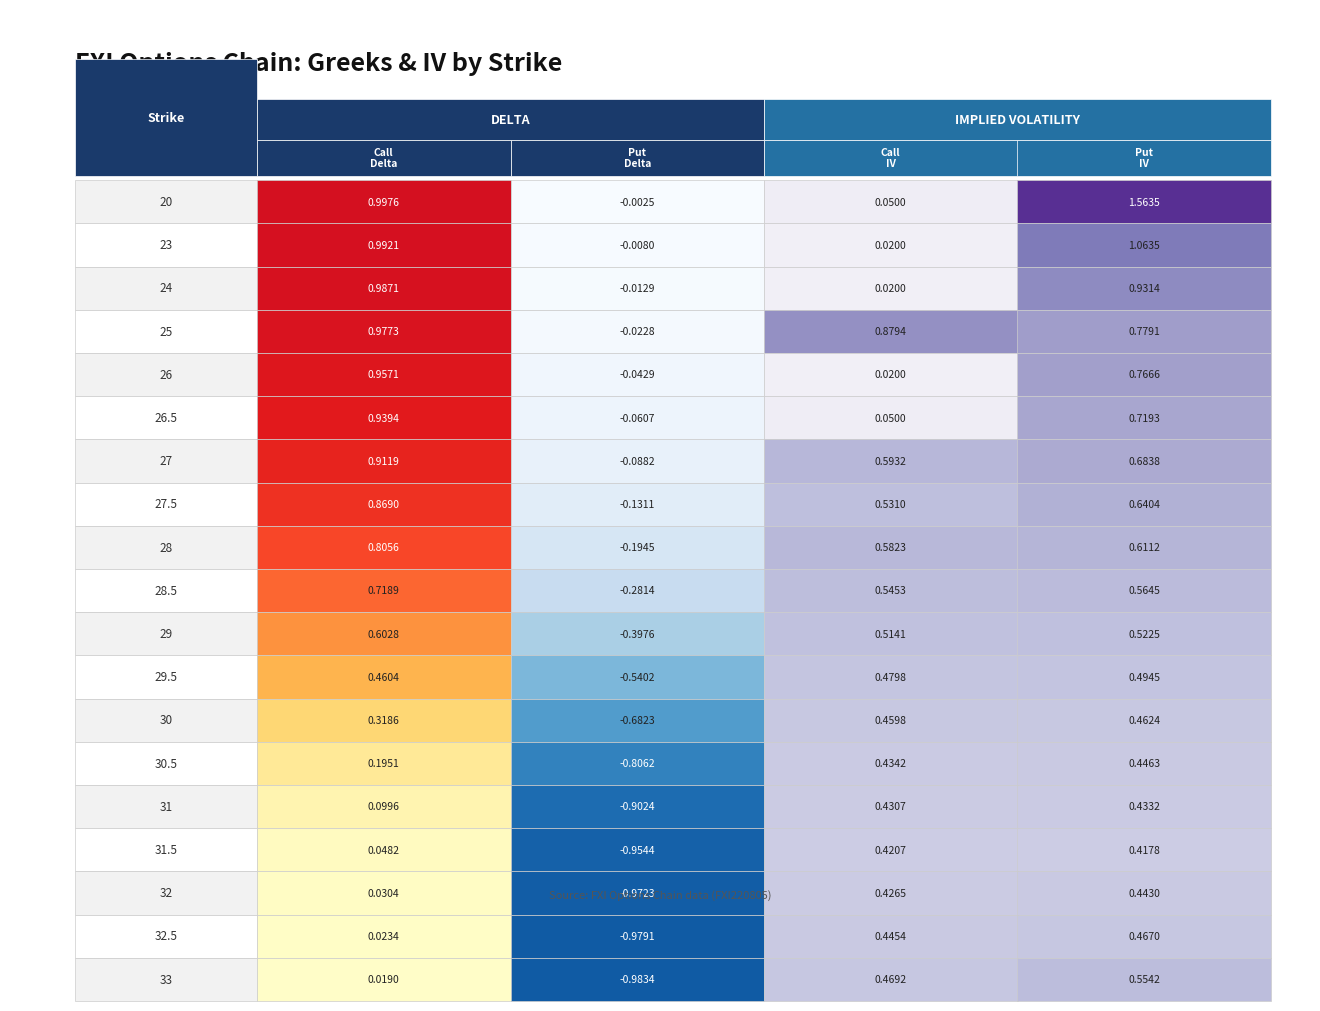

Is it true that Put Delta equals -1.0 at 31.5?

True